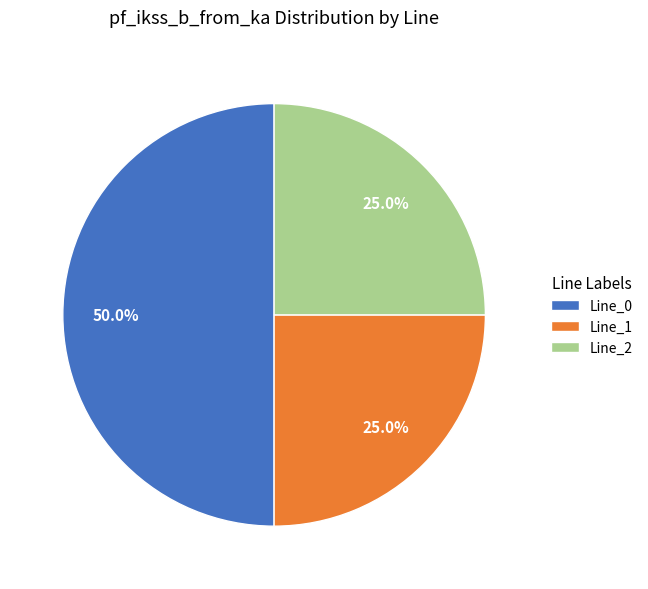

Is Line_2 the majority of the pie?

No